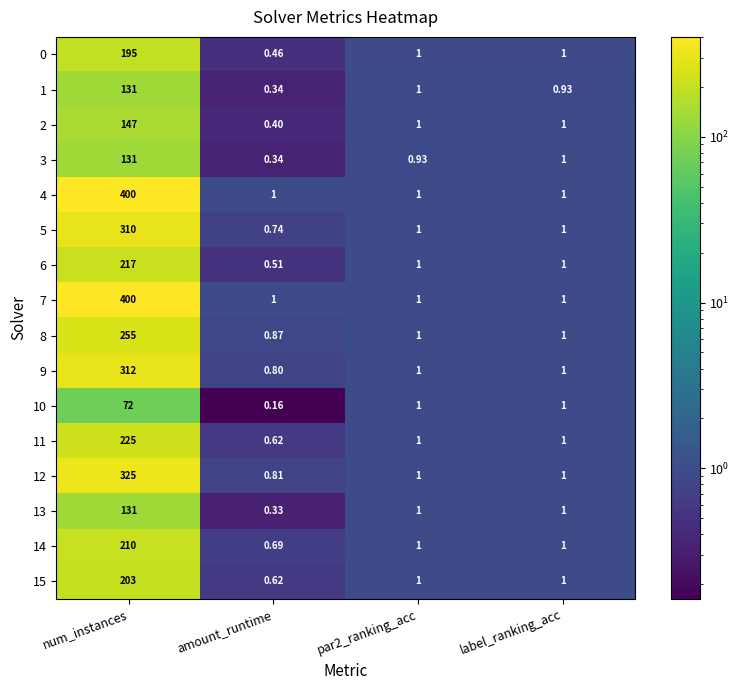

Which label corresponds to the largest value in the chart?

num_instances